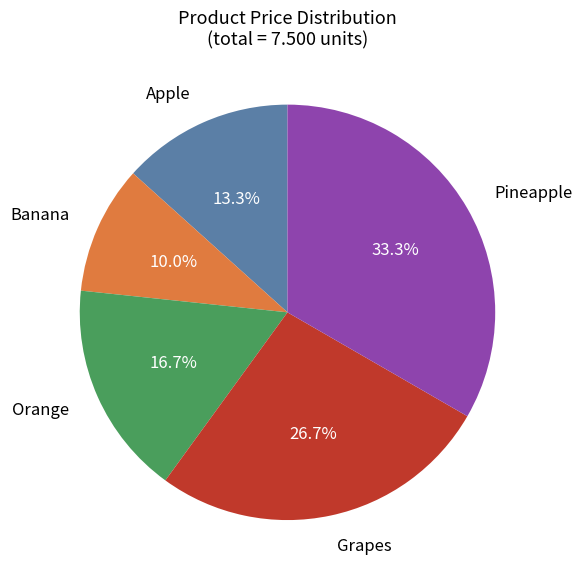

Rank the categories by value from highest to lowest.

Pineapple, Grapes, Orange, Apple, Banana